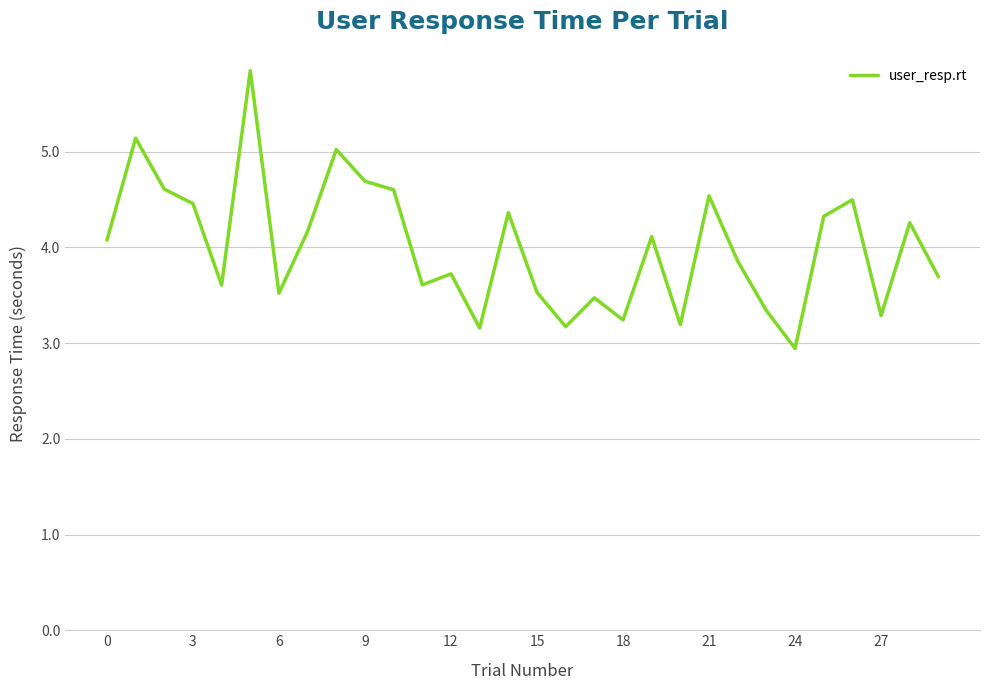

Count the number of values greater than 4.

15